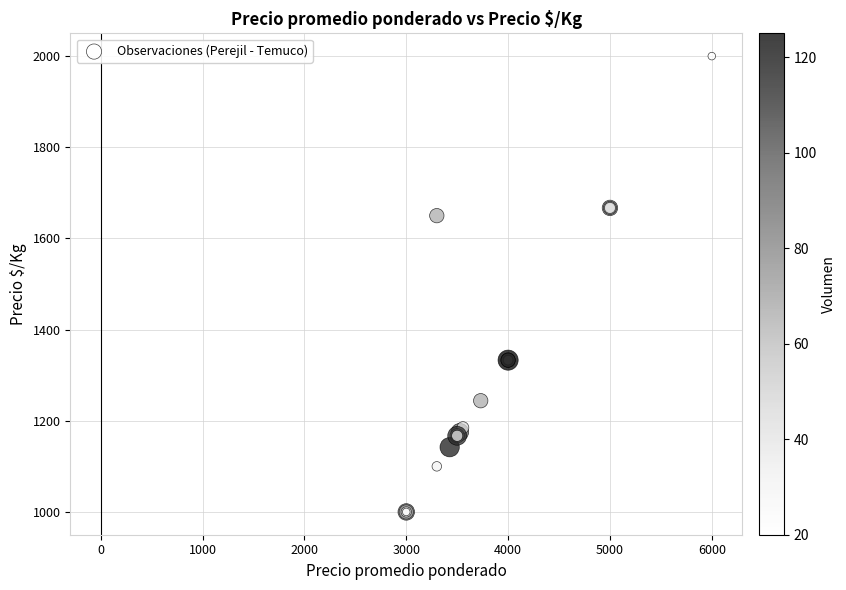

What Y value in the scatter plot is closest to 1500?

1650